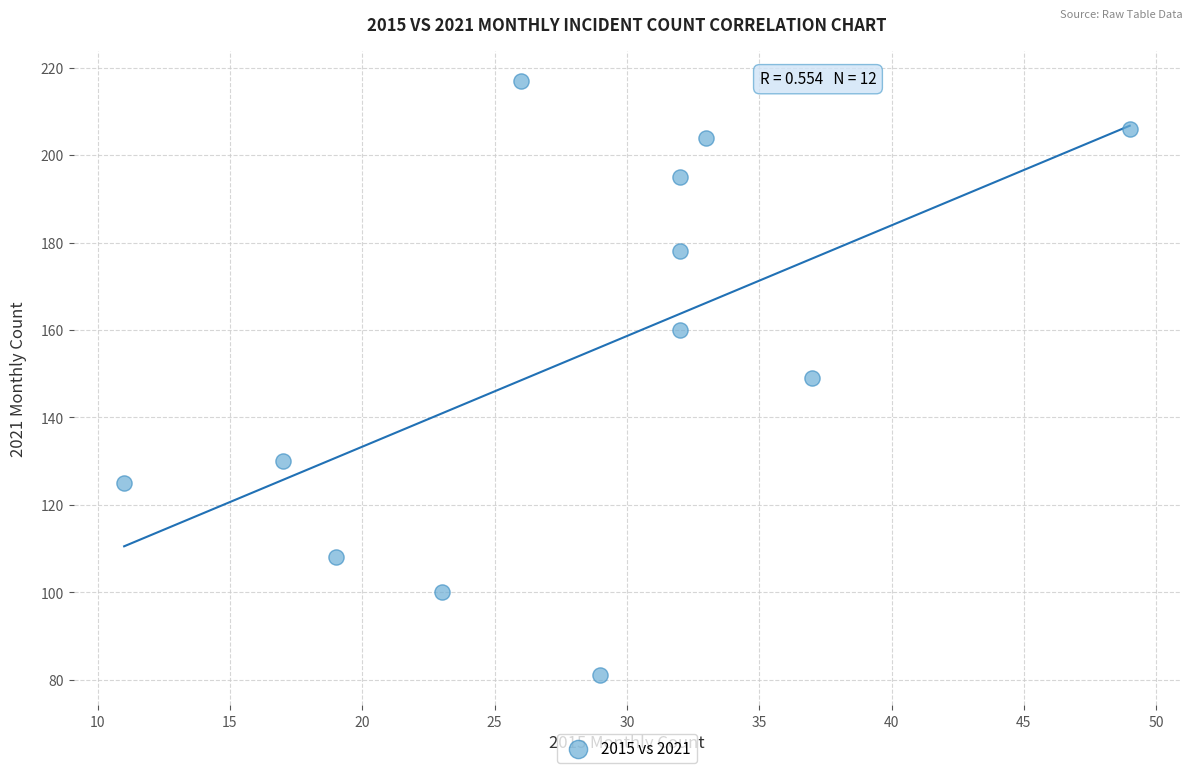

What is the average X value?

28